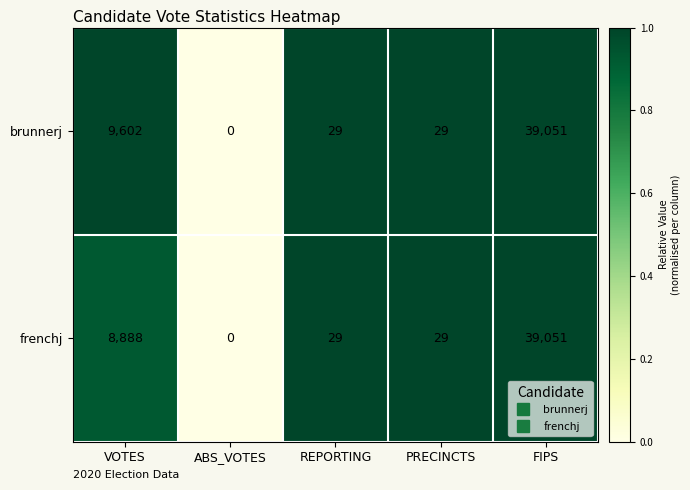

The value of frenchj at REPORTING is 29. True or false?

True